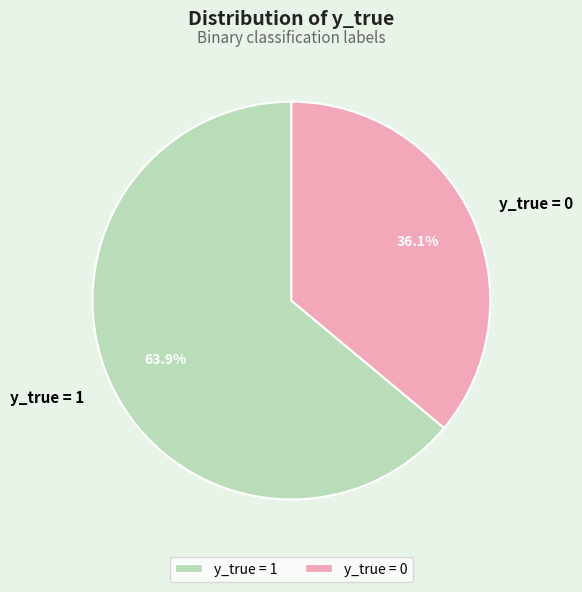

Between y_true = 1 and y_true = 0, which is larger?

y_true = 1